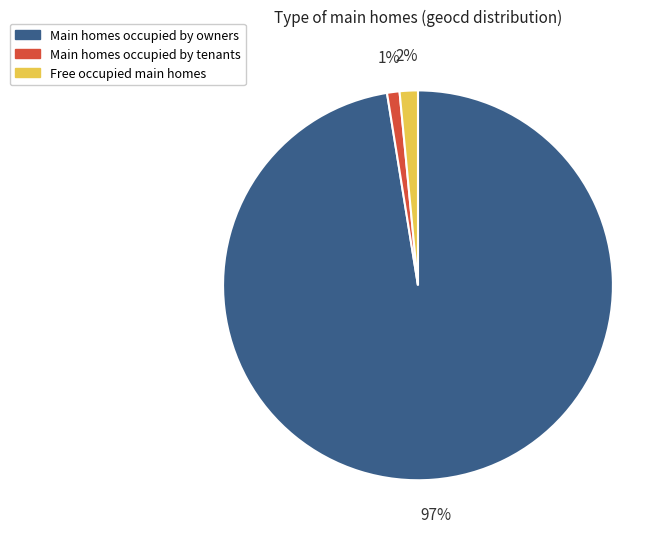

Count the number of slices in the pie.

3